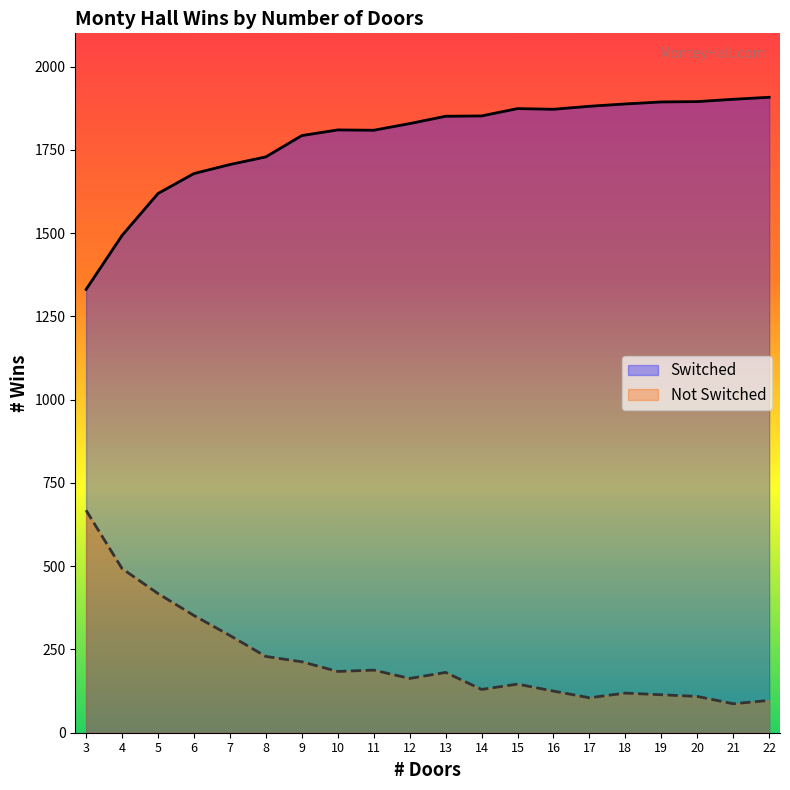

What is the difference between the maximum and minimum values in the Switched series?

577